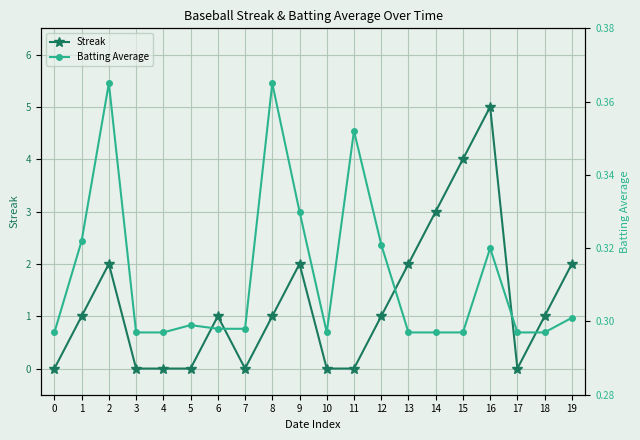

Reading right to left, transcribe all the data shown in this chart.

Streak: 19=2.0	18=1.0	17=0.0	16=5.0	15=4.0	14=3.0	13=2.0	12=1.0	11=0.0	10=0.0	9=2.0	8=1.0	7=0.0	6=1.0	5=0.0	4=0.0	3=0.0	2=2.0	1=1.0	0=0.0
Batting Average: 19=0.3	18=0.3	17=0.3	16=0.3	15=0.3	14=0.3	13=0.3	12=0.3	11=0.4	10=0.3	9=0.3	8=0.4	7=0.3	6=0.3	5=0.3	4=0.3	3=0.3	2=0.4	1=0.3	0=0.3